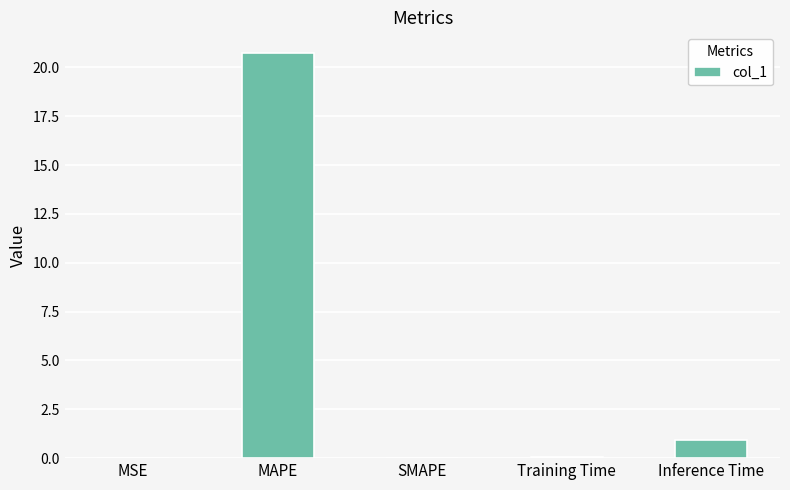

Which has a higher value, MAPE or Training Time?

MAPE